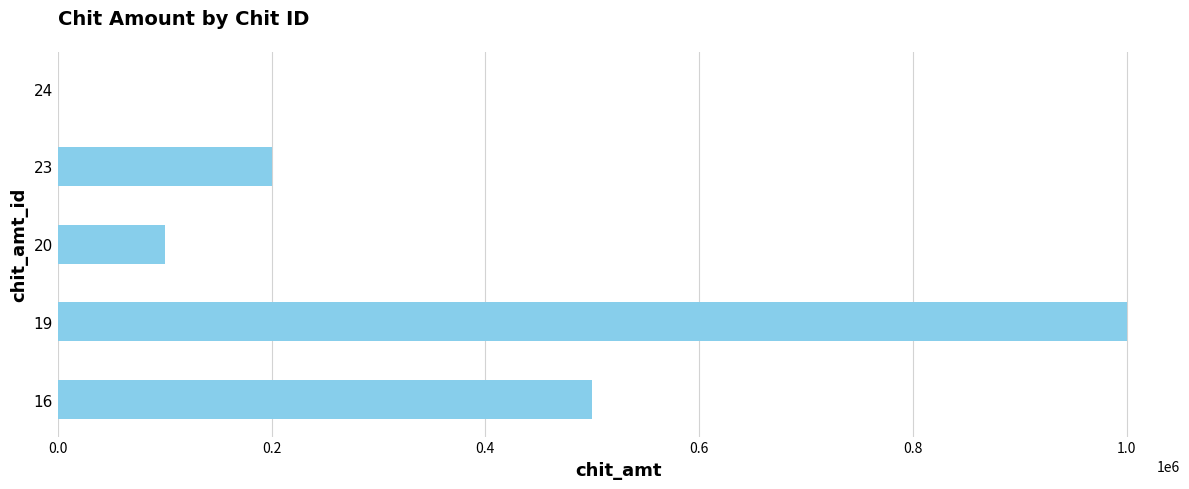

What is the ratio of the value at 16 to the value at 20?

5.0